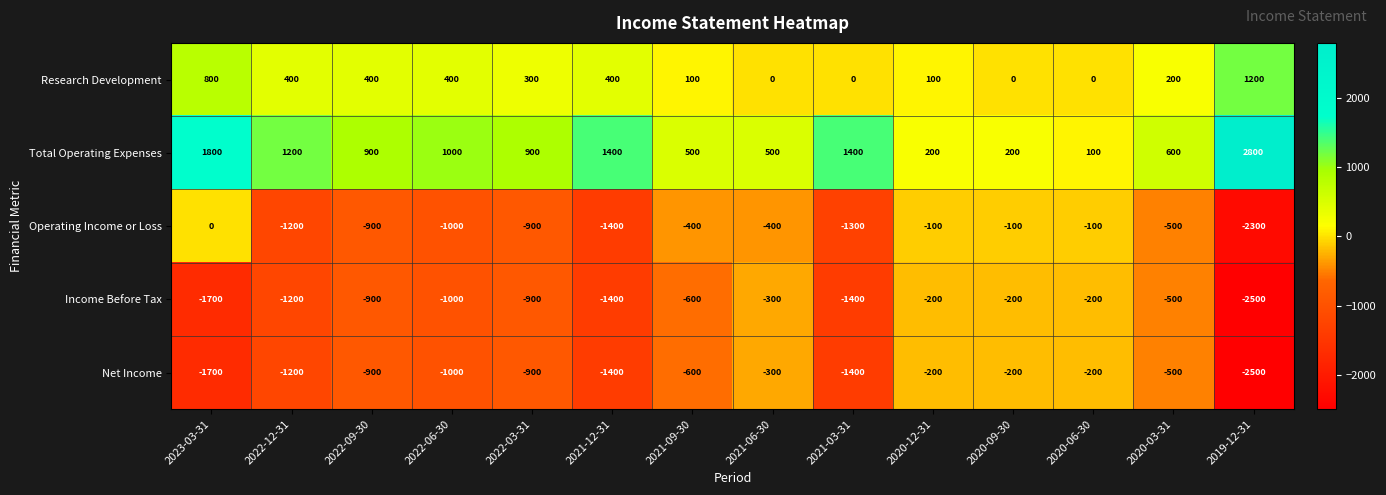

Which series has the largest total across all categories?

Total Operating Expenses